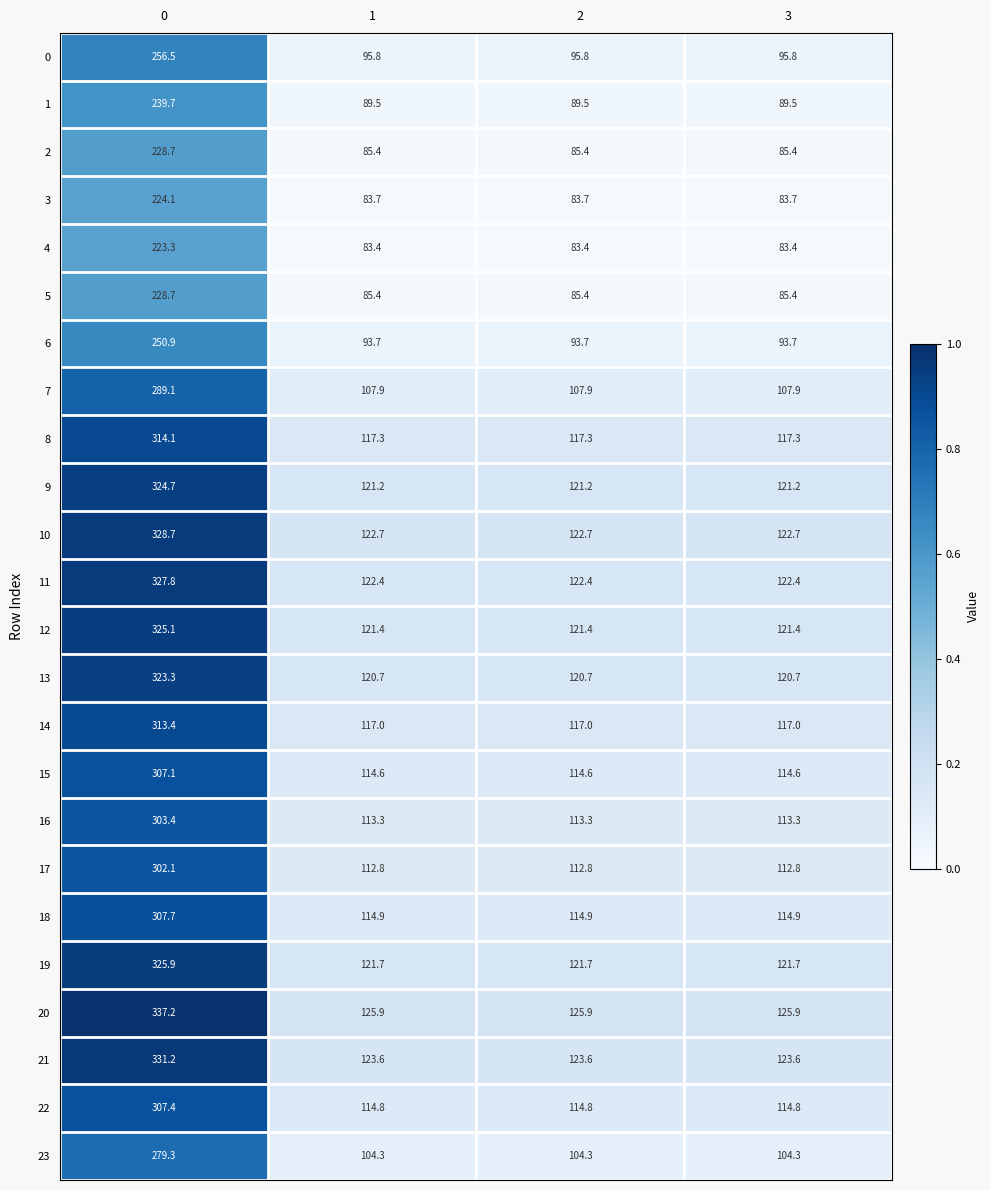

Count the number of categories in the chart.

4